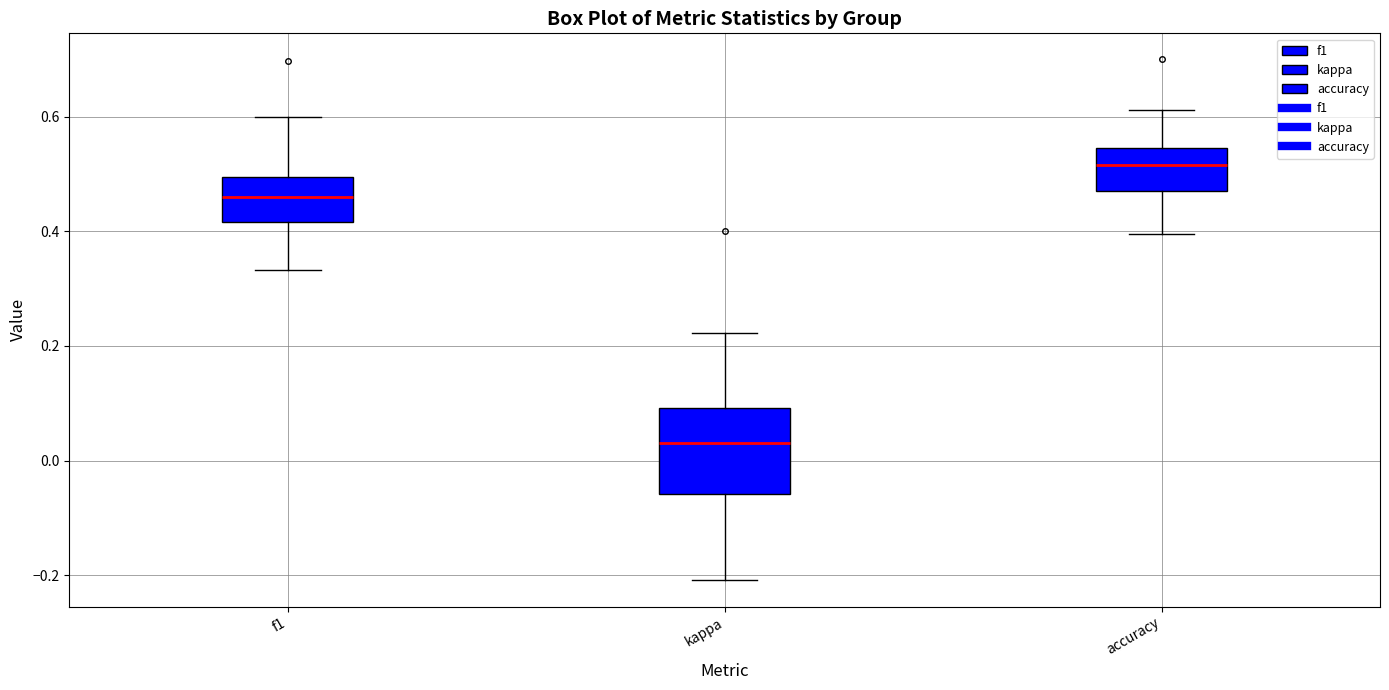

Where does the median line of the box for accuracy sit on the y-axis? The values are not printed on the chart, so give them approximately, as read against the axis.

0.52